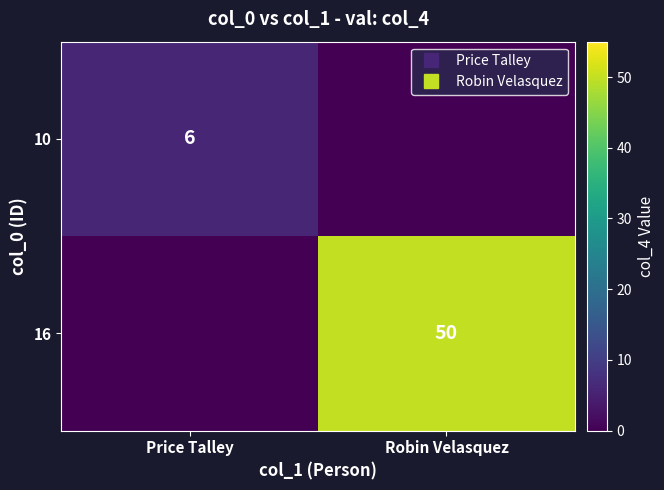

At Robin Velasquez, list the series in order from largest to smallest.

16, 10